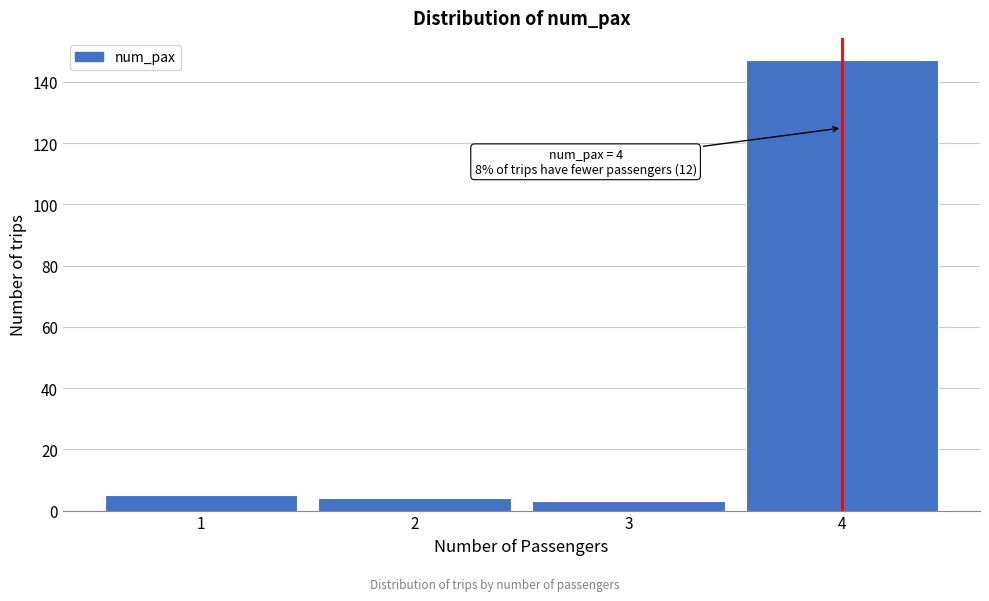

Which range on the x-axis has the tallest bar?

3.5 to 4.5